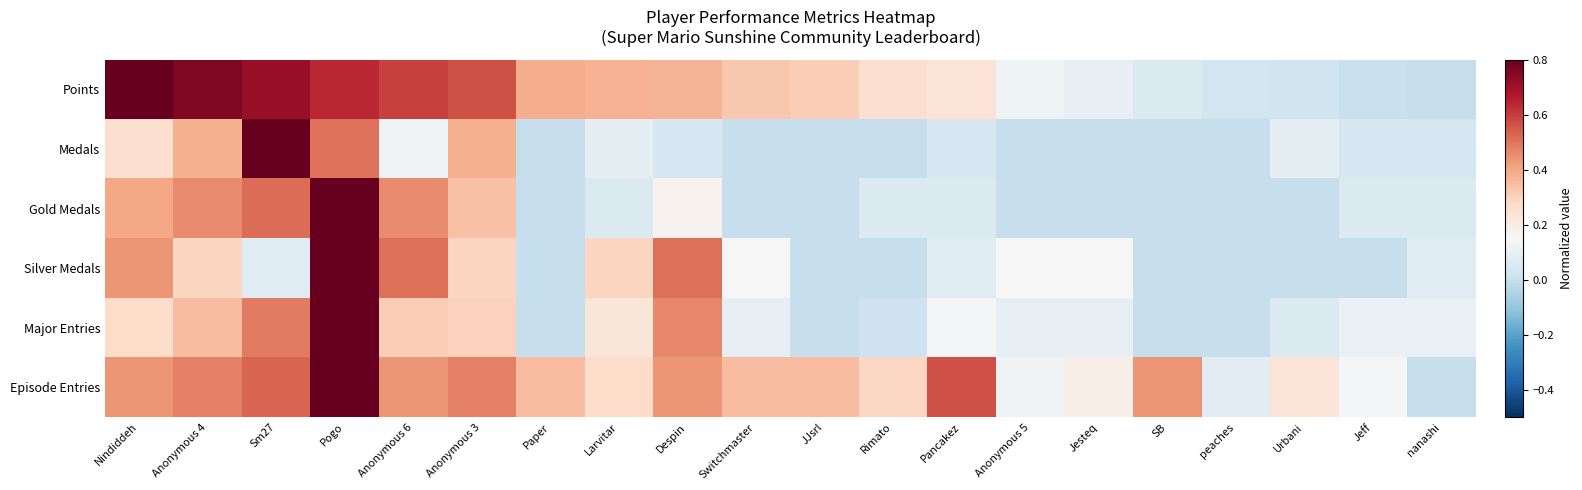

List the series in order of their peak value, highest first.

Points, Medals, Gold Medals, Silver Medals, Major Entries, Episode Entries